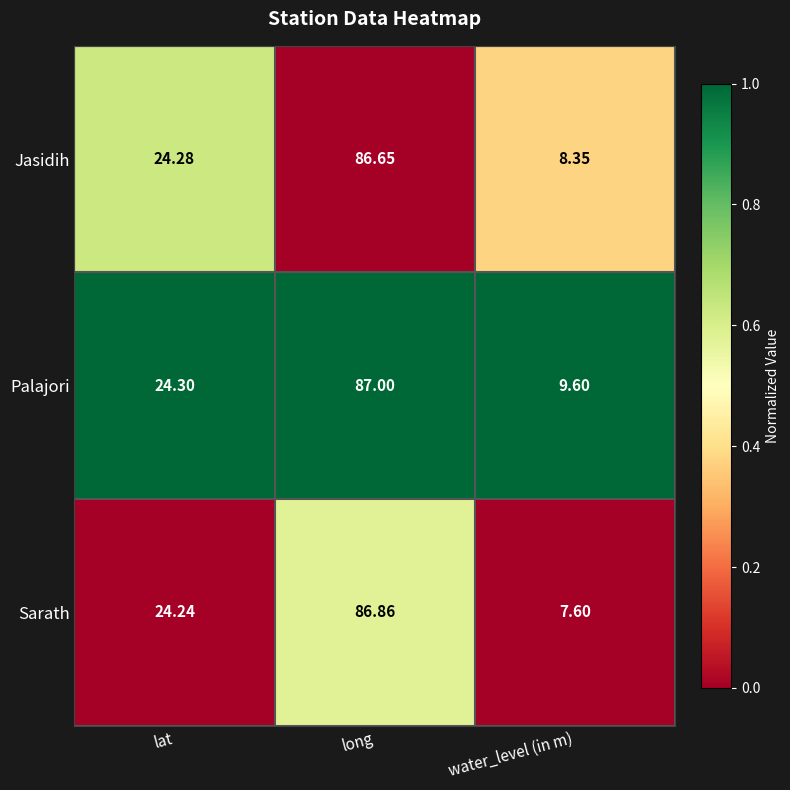

How many categories are shown in the chart?

3